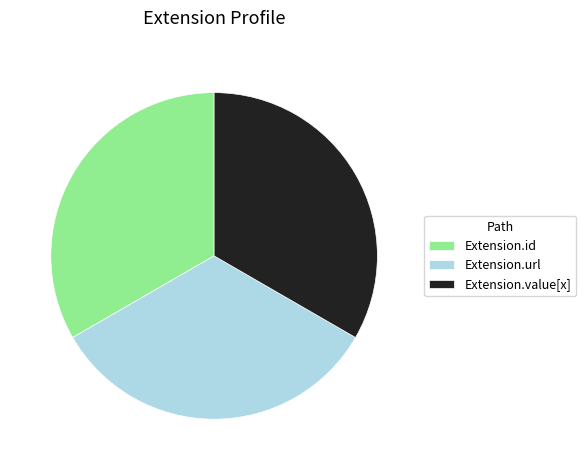

The Extension.value[x] slice represents 23% of the pie. True or false?

False